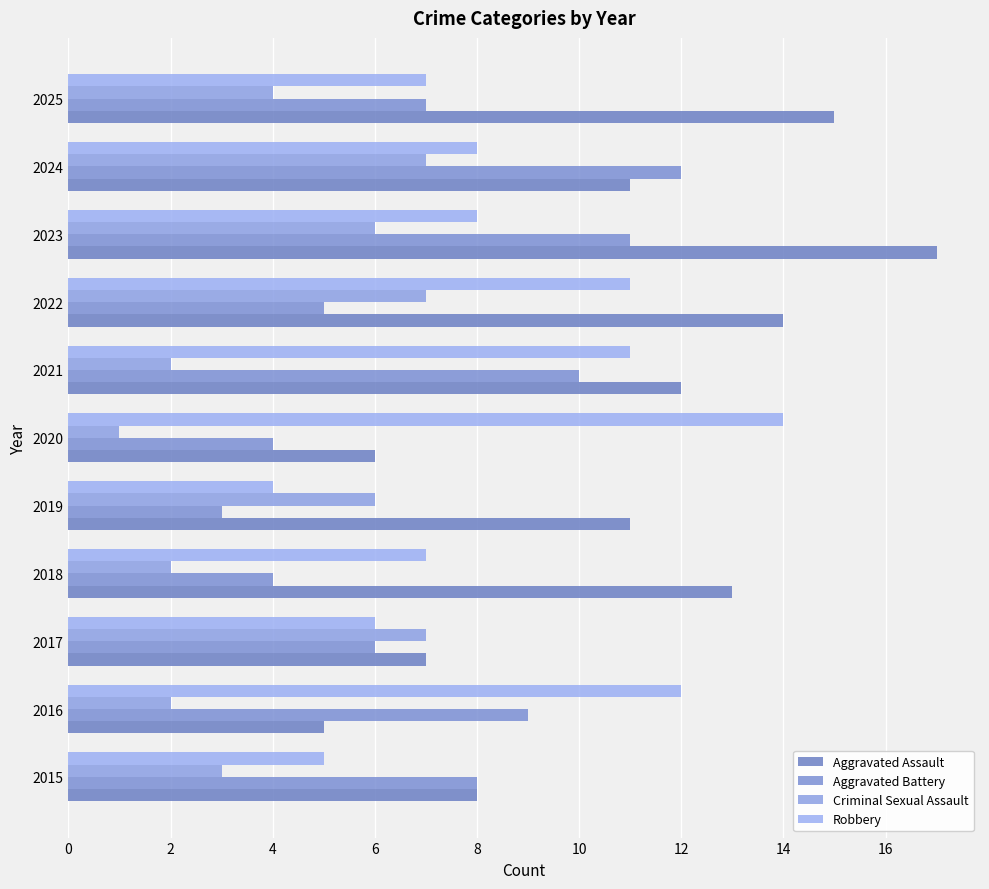

How many distinct data groups are displayed?

4